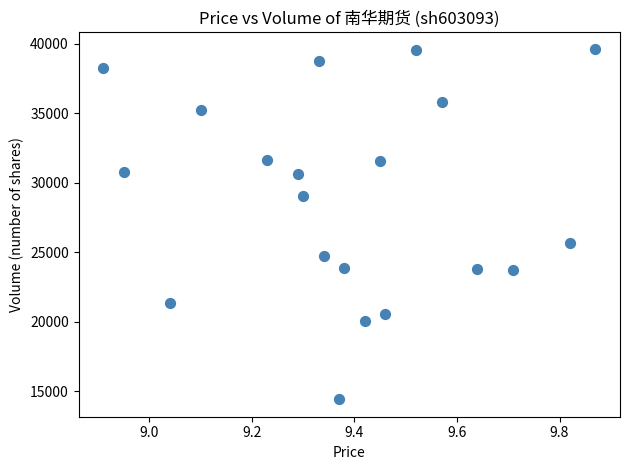

What is the range of Y values (max minus min)?

25188